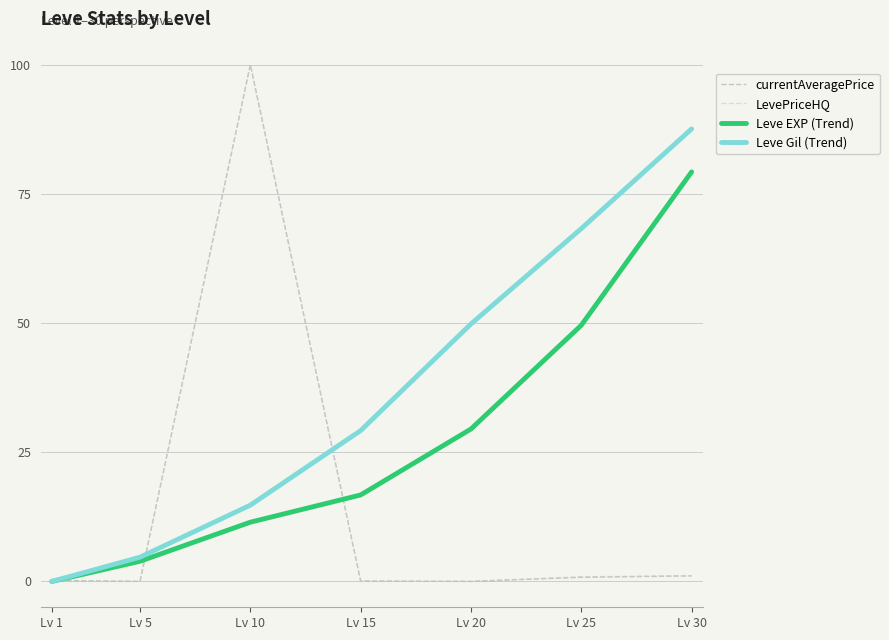

Which series changed the most between Lv 1 and Lv 20?

Leve Gil (Trend)